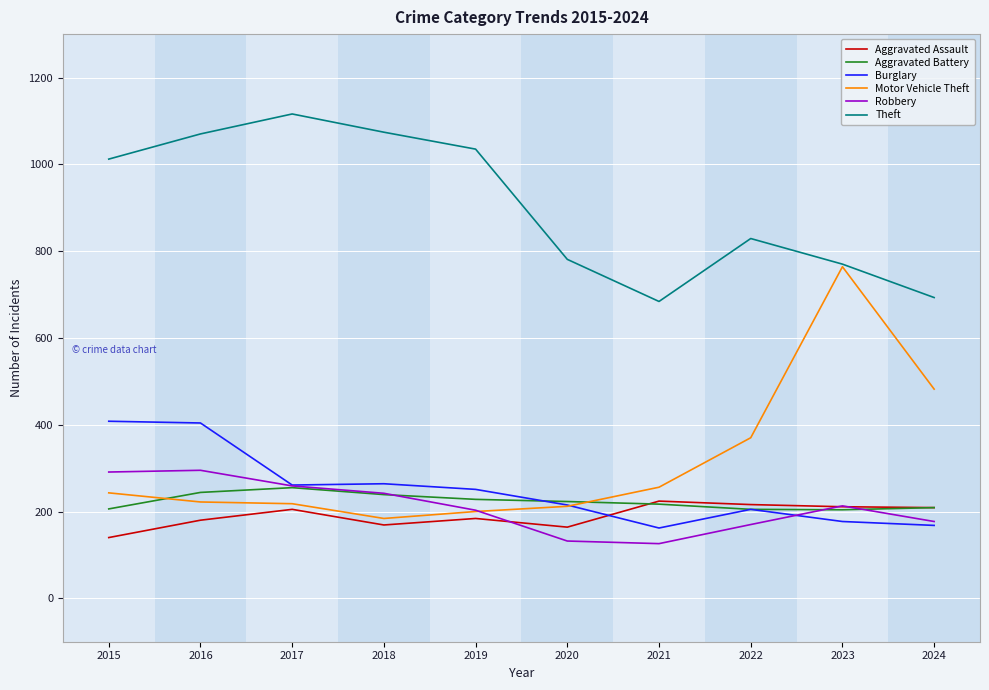

At which label is Motor Vehicle Theft closest to 474?

2024